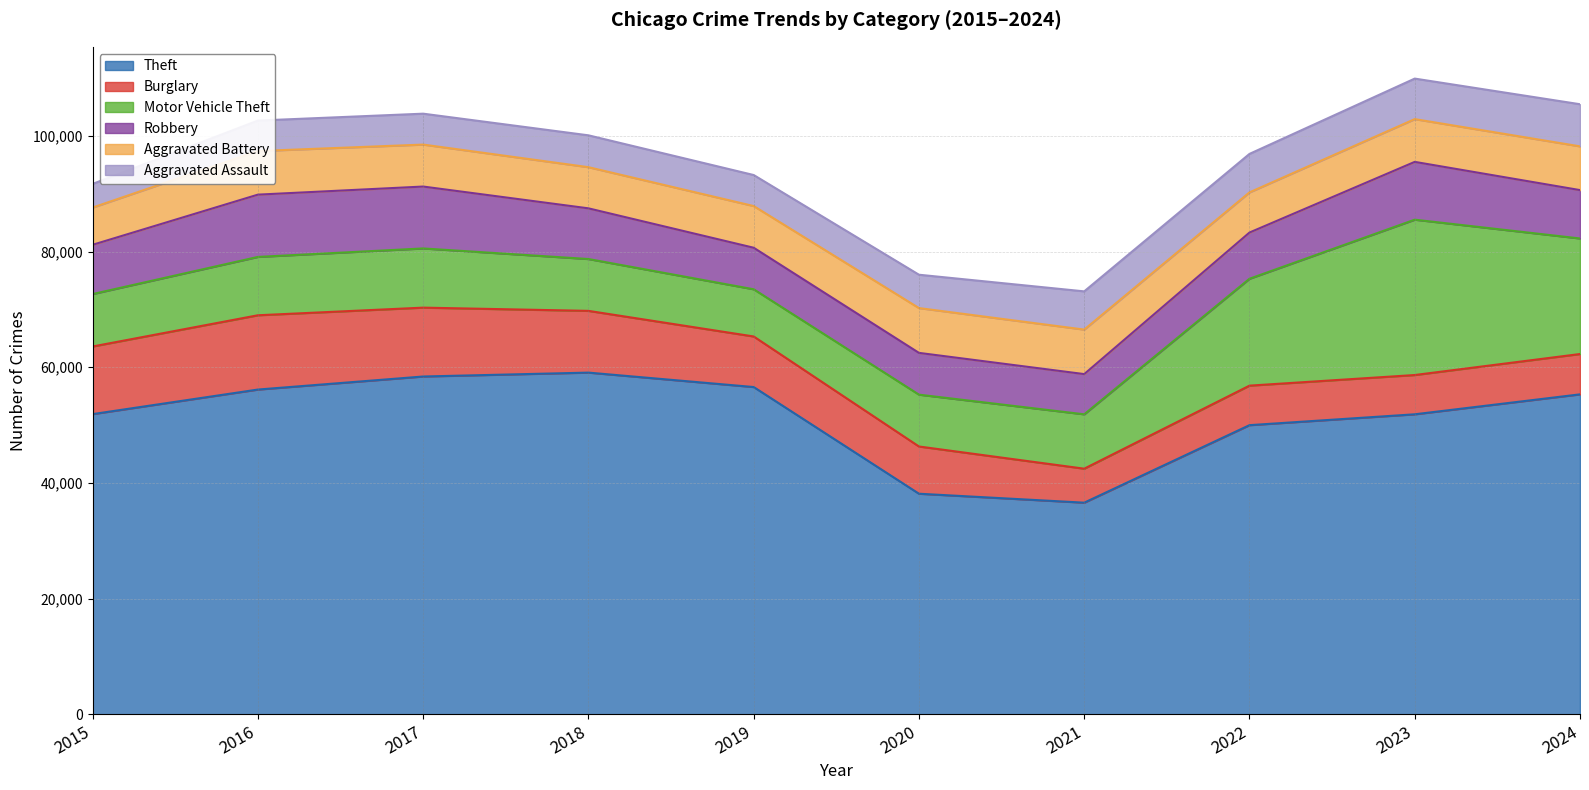

Which category has the highest value across all series?

2018